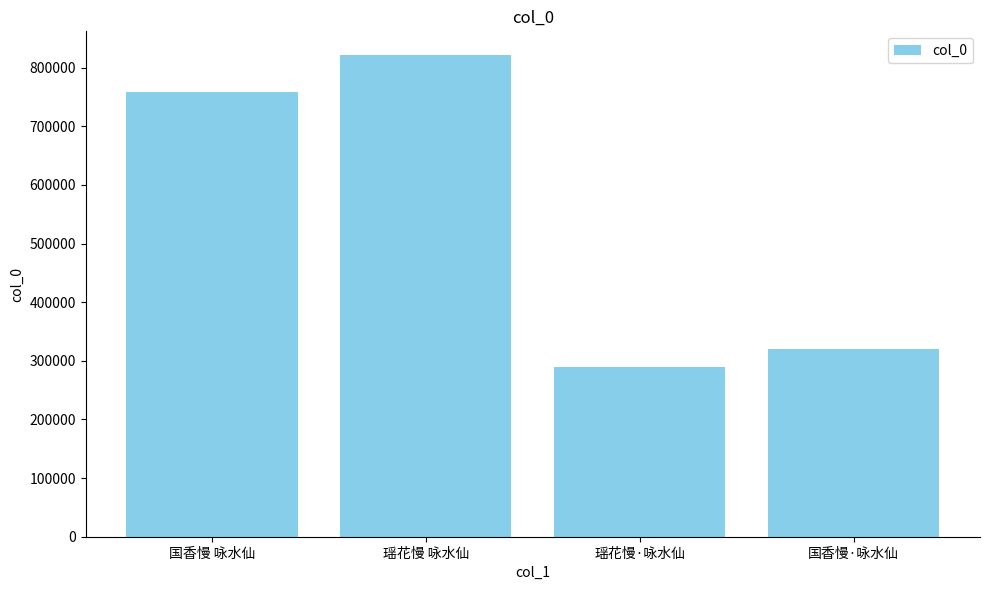

Reading right to left, extract all data points from this chart.

319772	289881	820852	759113